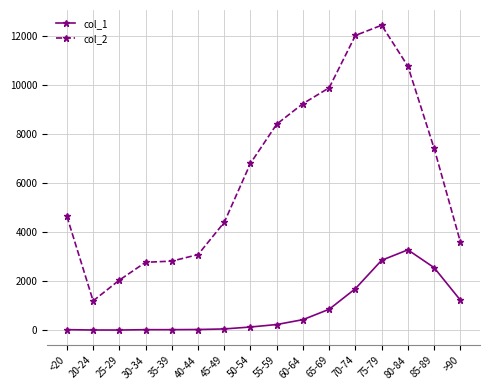

What is the difference between the highest and lowest values at >90?

2380